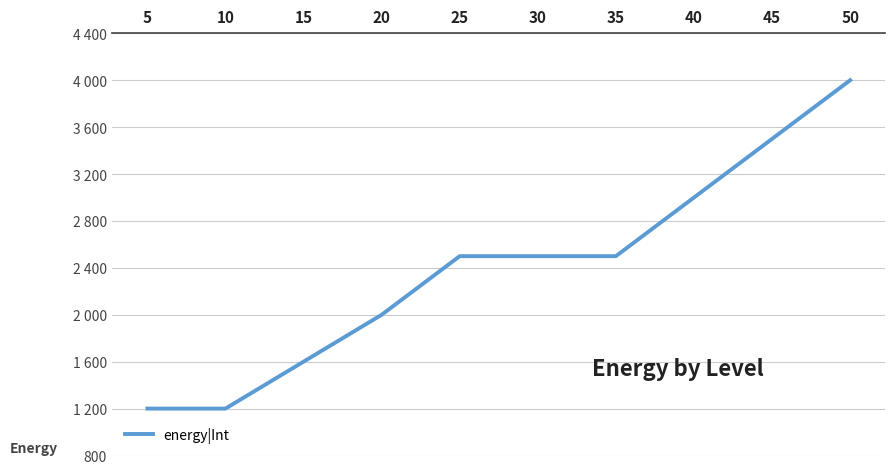

Reading left to right, list all the values displayed in this chart.

1200	1200	1600	2000	2500	2500	2500	3000	3500	4000